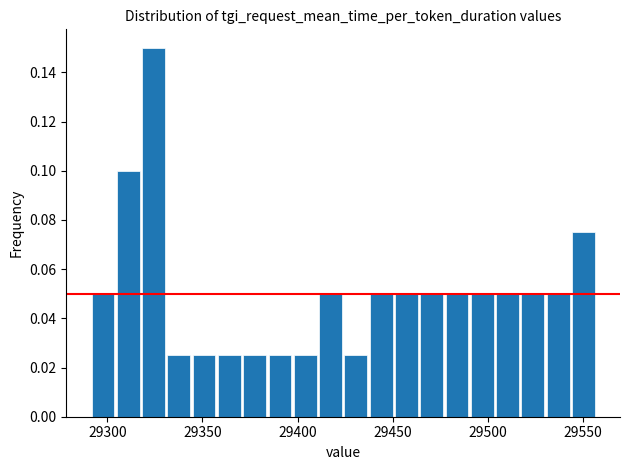

Read against the x-axis, roughly where is the centre of the tallest bar?

29325